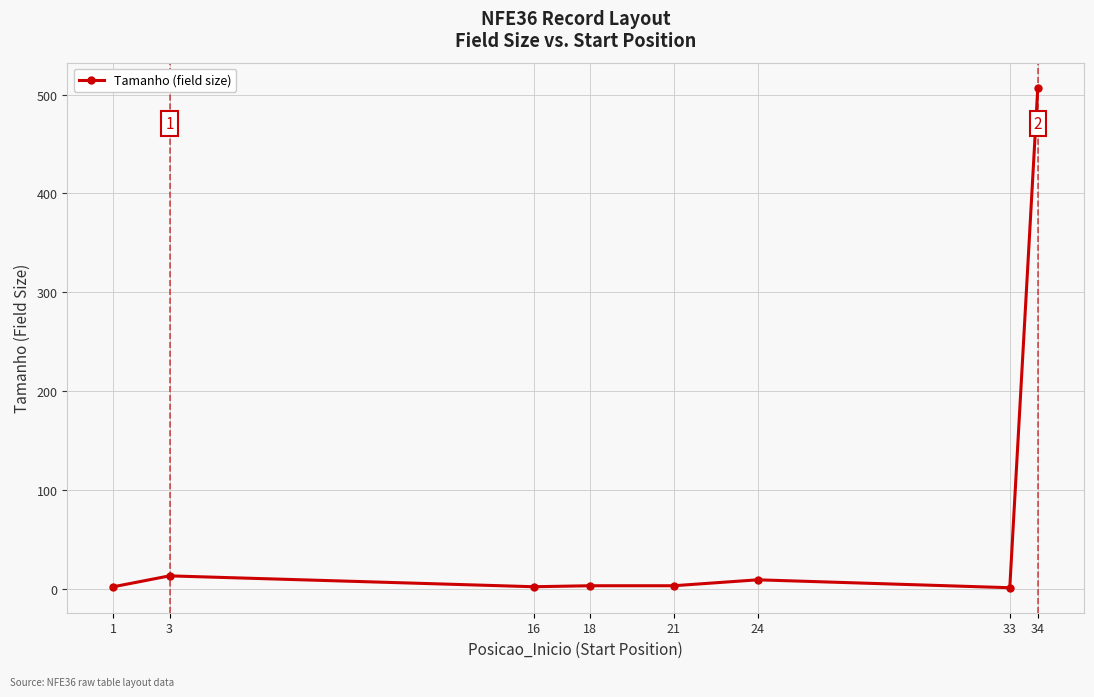

The value at 24 is 9. True or false?

True